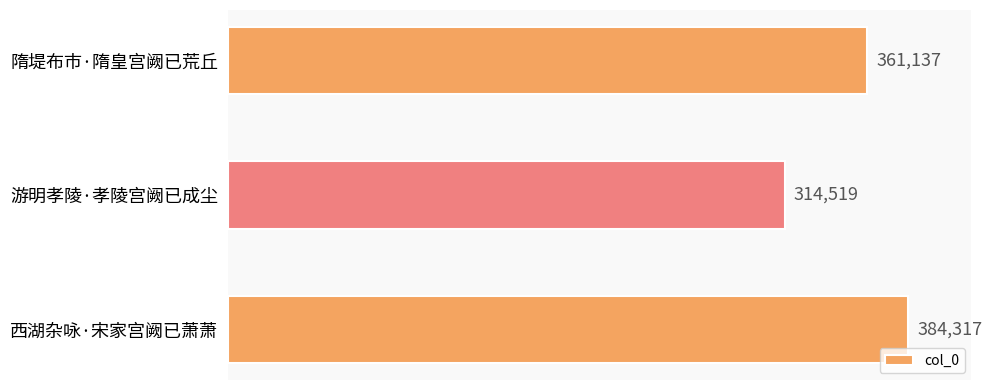

What is the label of the 3rd bar from the top?

西湖杂咏·宋家宫阙已萧萧